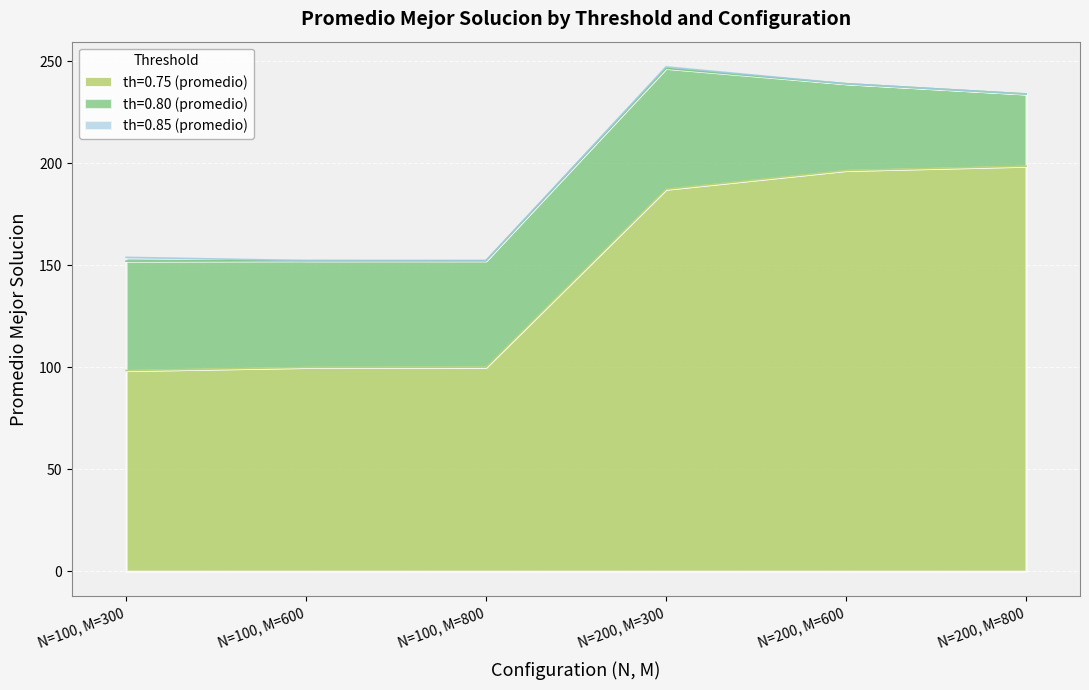

What is the difference between the maximum and minimum values in the th=0.80 (promedio) series?

23.9